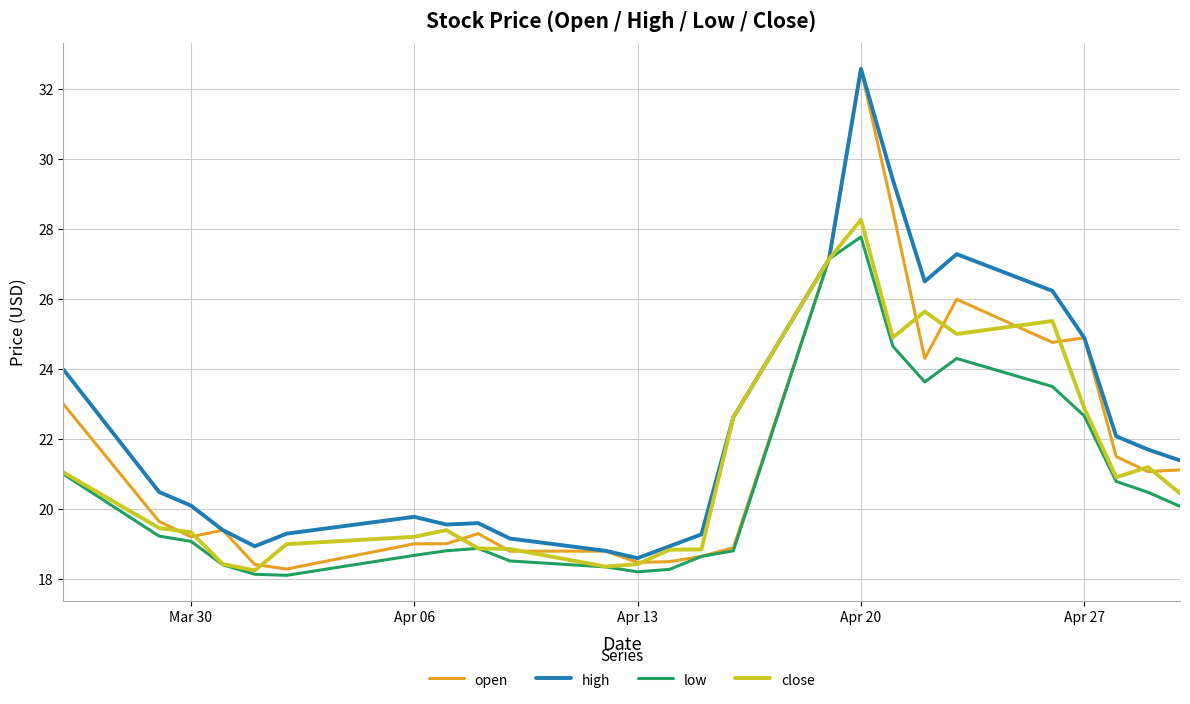

What is the maximum value shown in the chart?

32.6